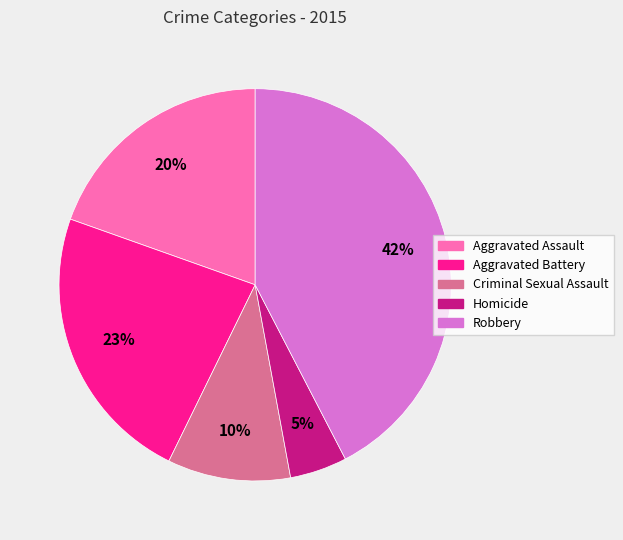

Which category has the smallest portion of the pie?

Homicide